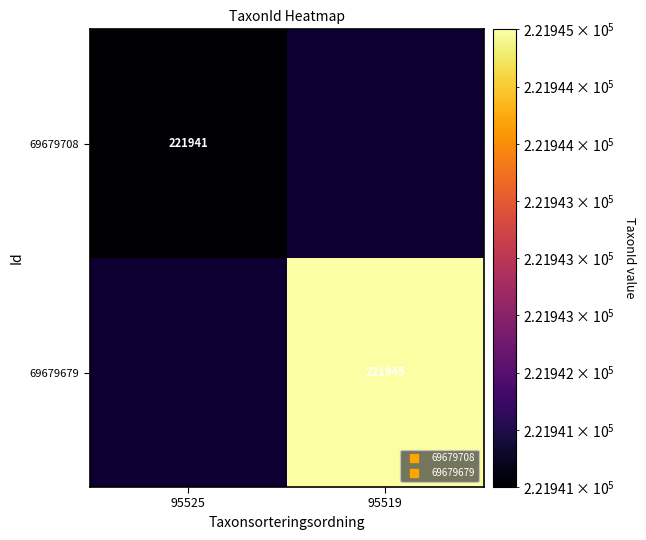

Rank the categories by 69679708 value from highest to lowest.

95525, 95519